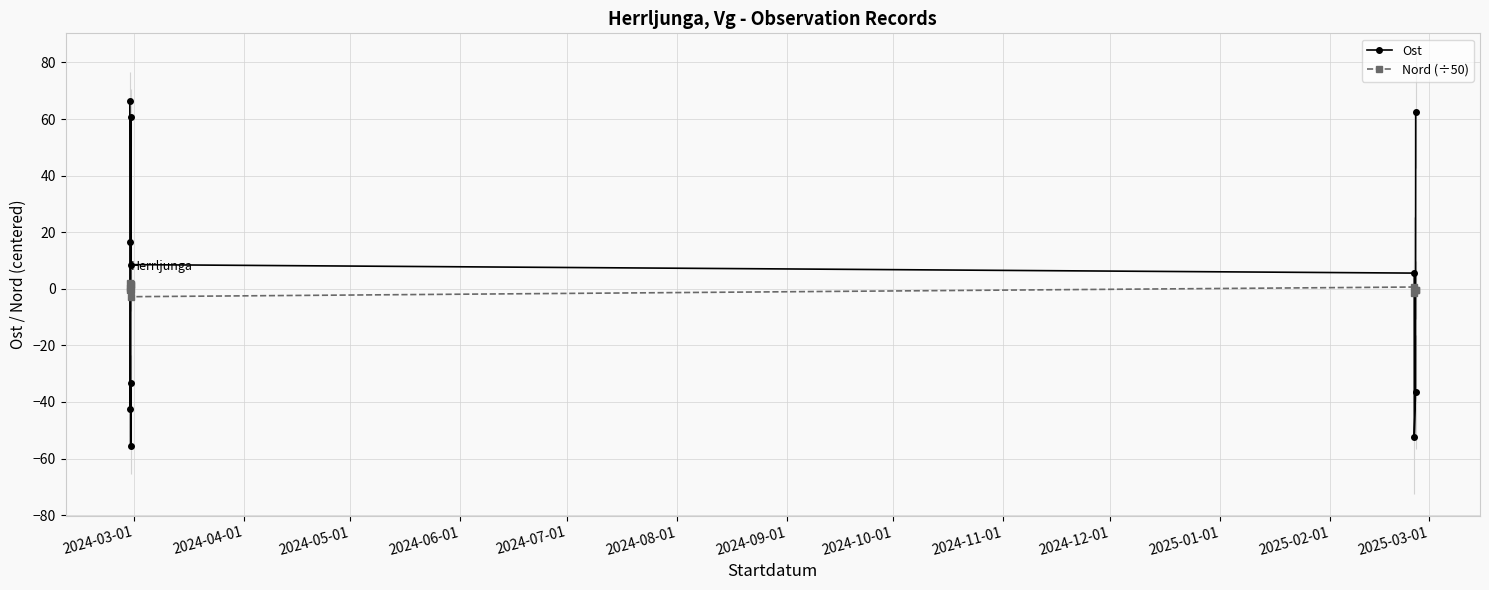

What is the minimum value for Ost?

-55.5